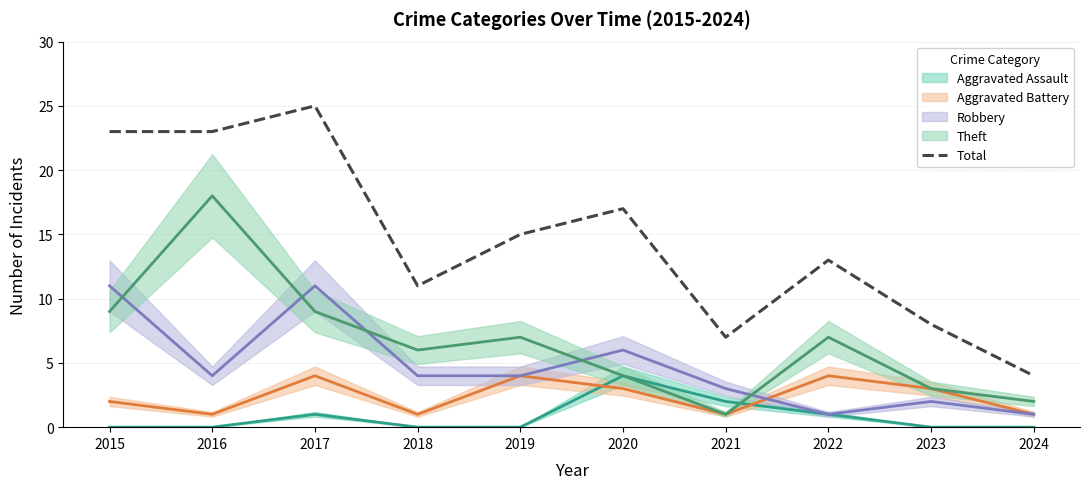

At which label does the data first exceed 15?

2015